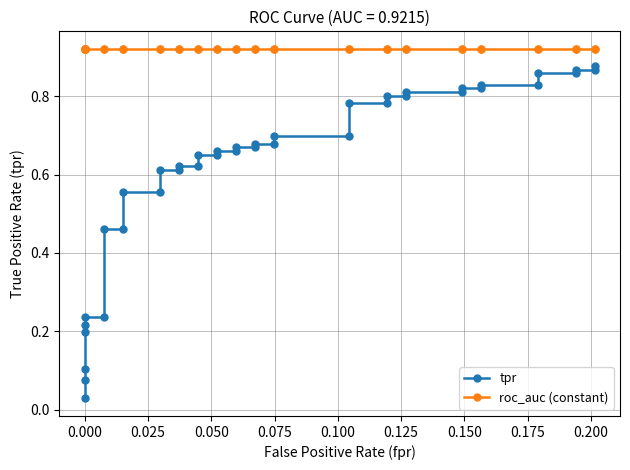

Does the chart have visible grid lines?

Yes